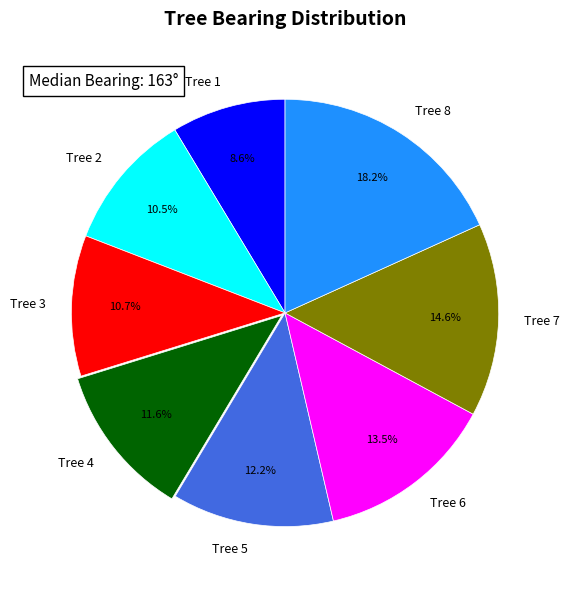

What portion of the pie excludes Tree 6?

86.5%